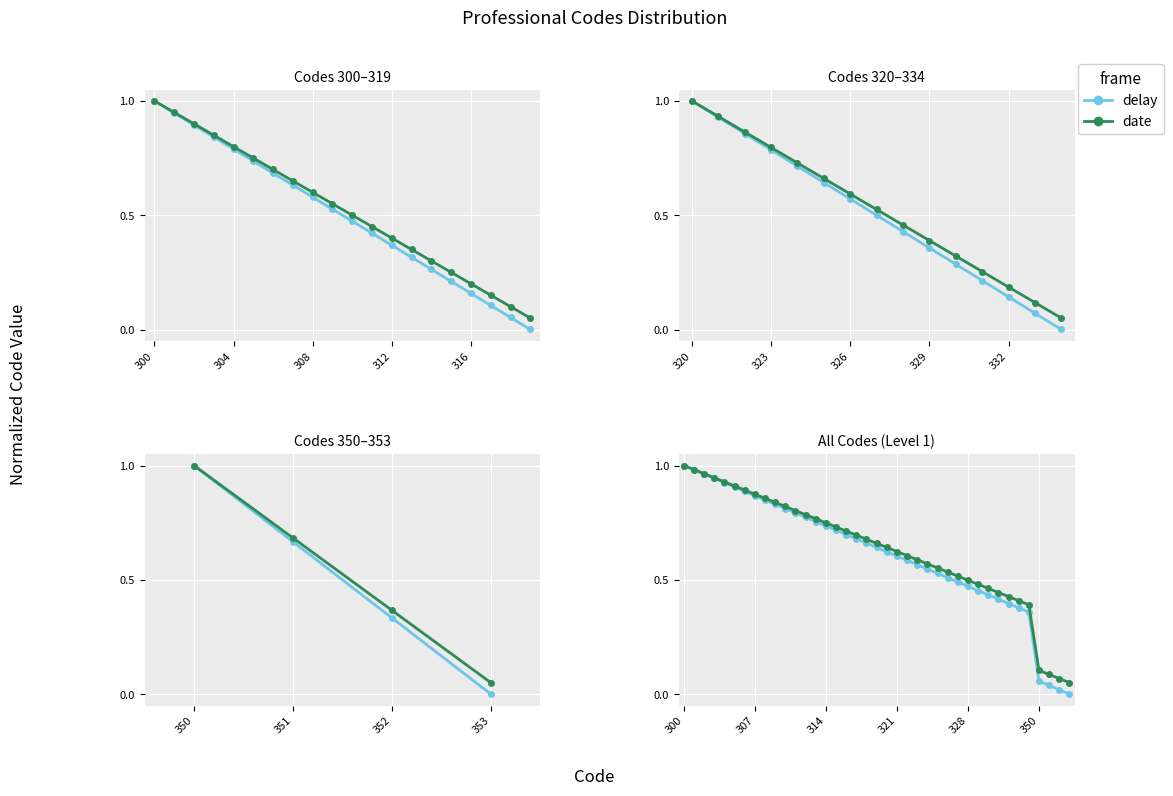

What is the value of the delay point at the 6th from the left?

0.9